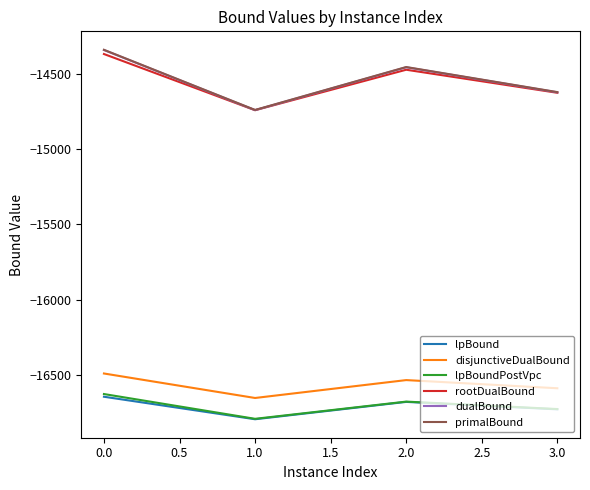

What is the average value of the disjunctiveDualBound series?

-16568.2